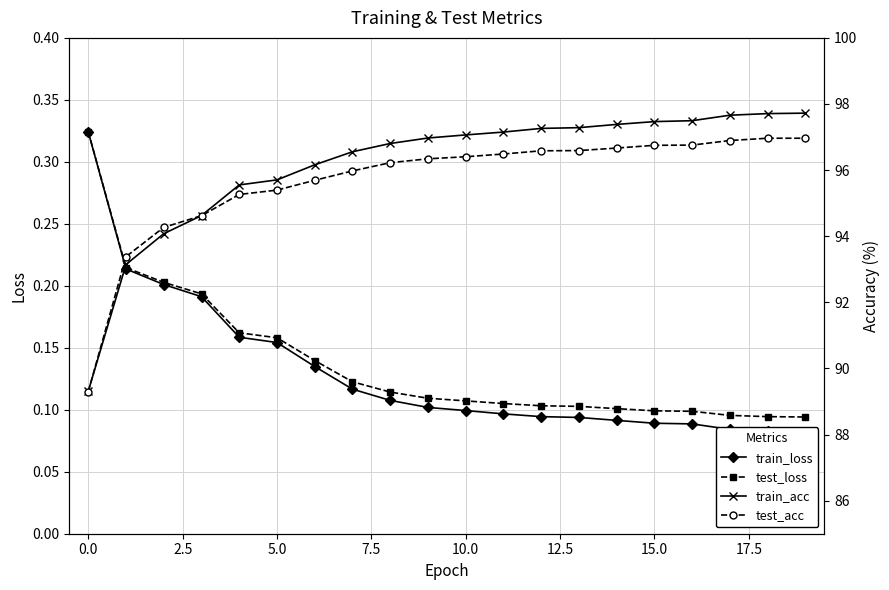

Is it true that test_loss equals 0.4 at 0.0?

False